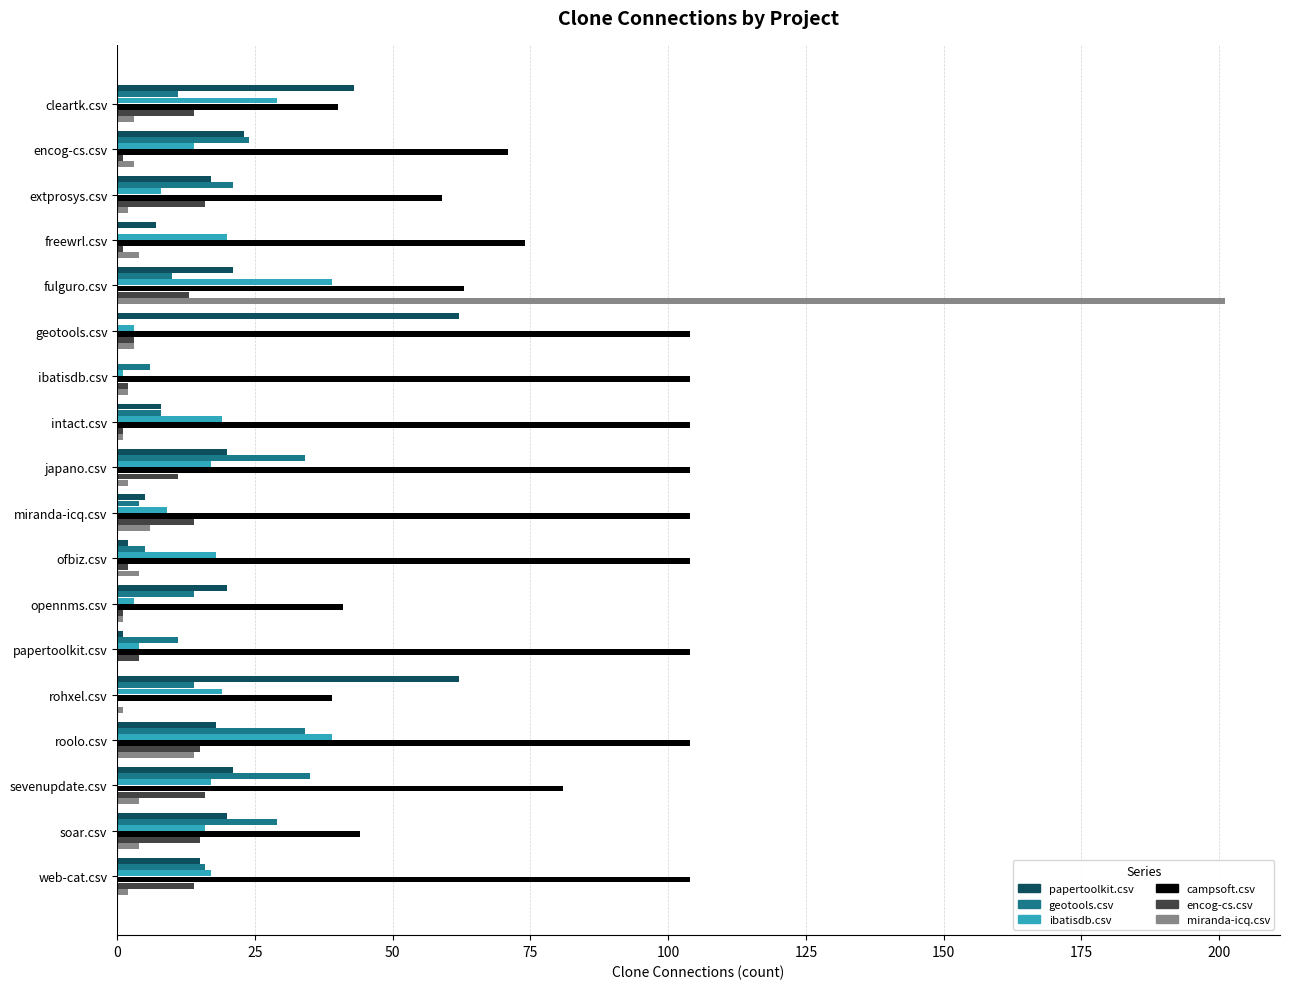

Between geotools.csv and miranda-icq.csv, which series saw the biggest shift?

papertoolkit.csv